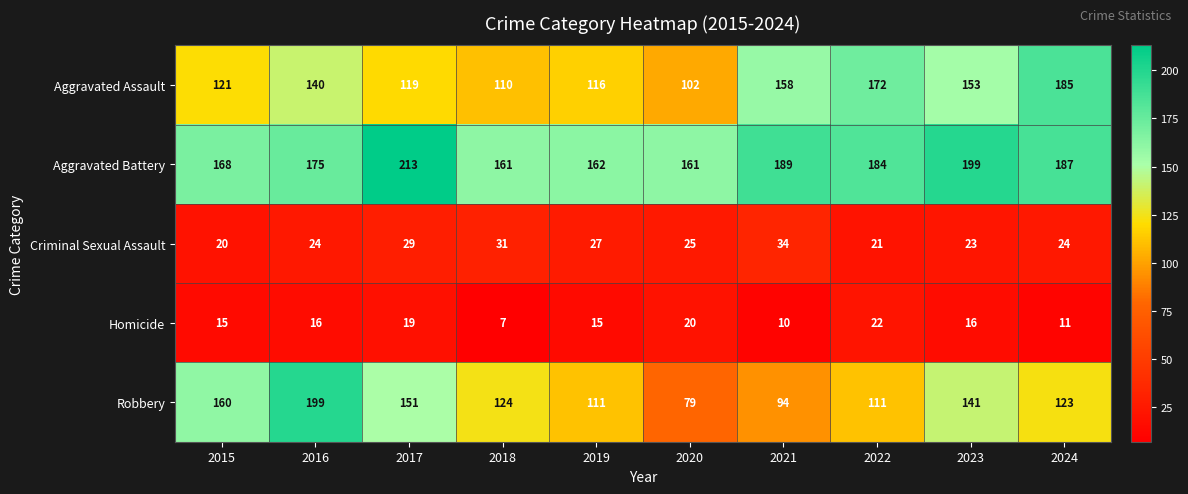

Which series changed the most between 2015 and 2021?

Robbery